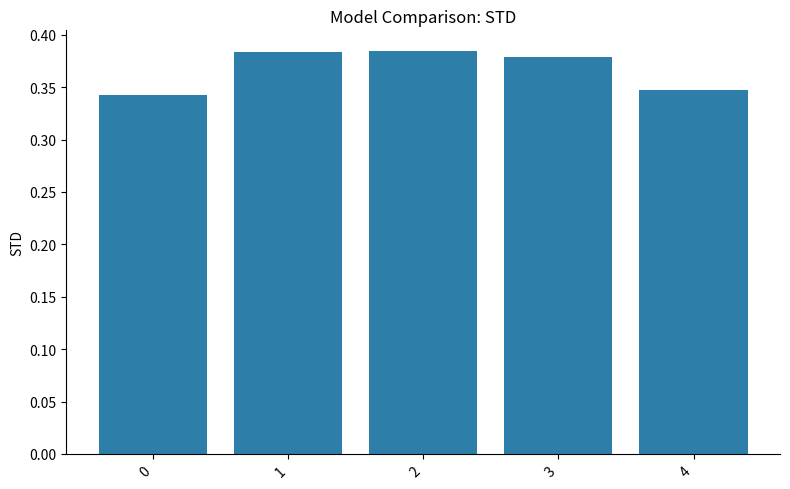

Is it true that the value at 4 is 0.5?

False